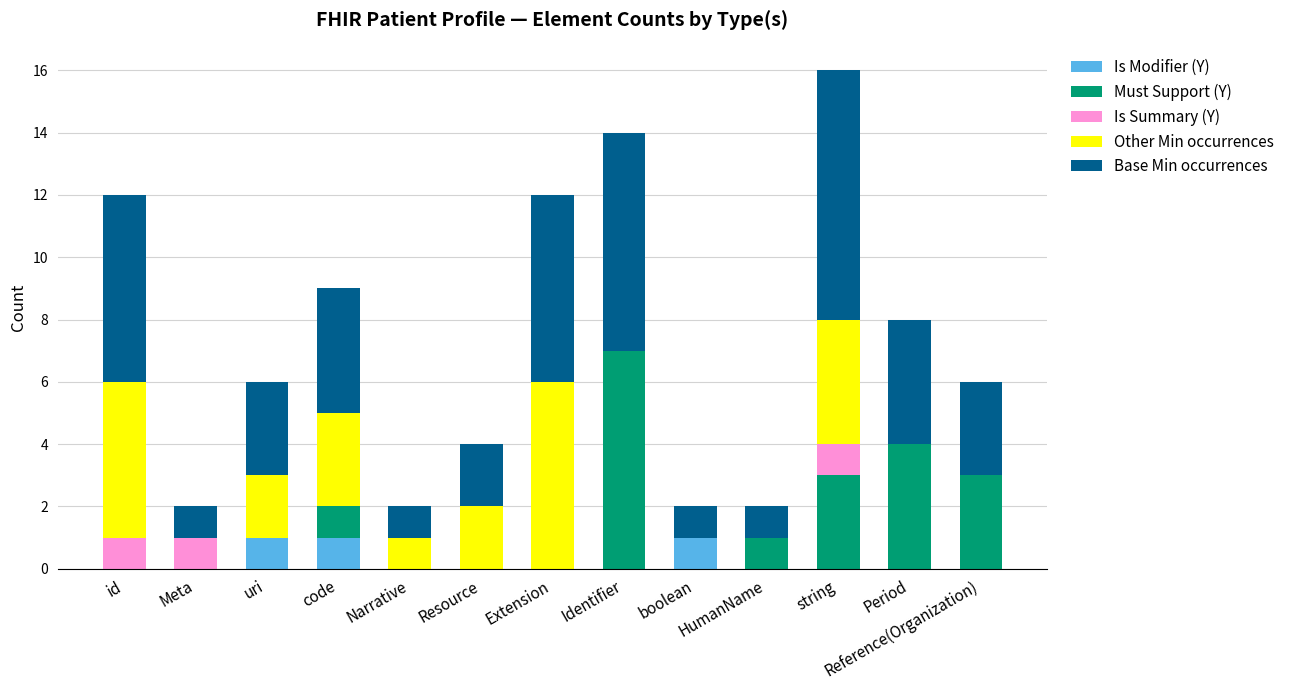

What is the total value across all series at Reference(Organization)?

6